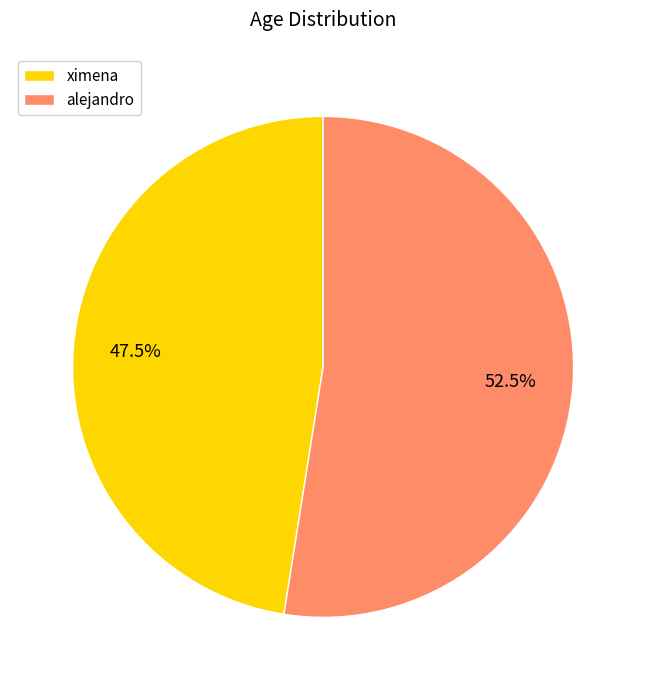

How many slices are in this pie chart?

2